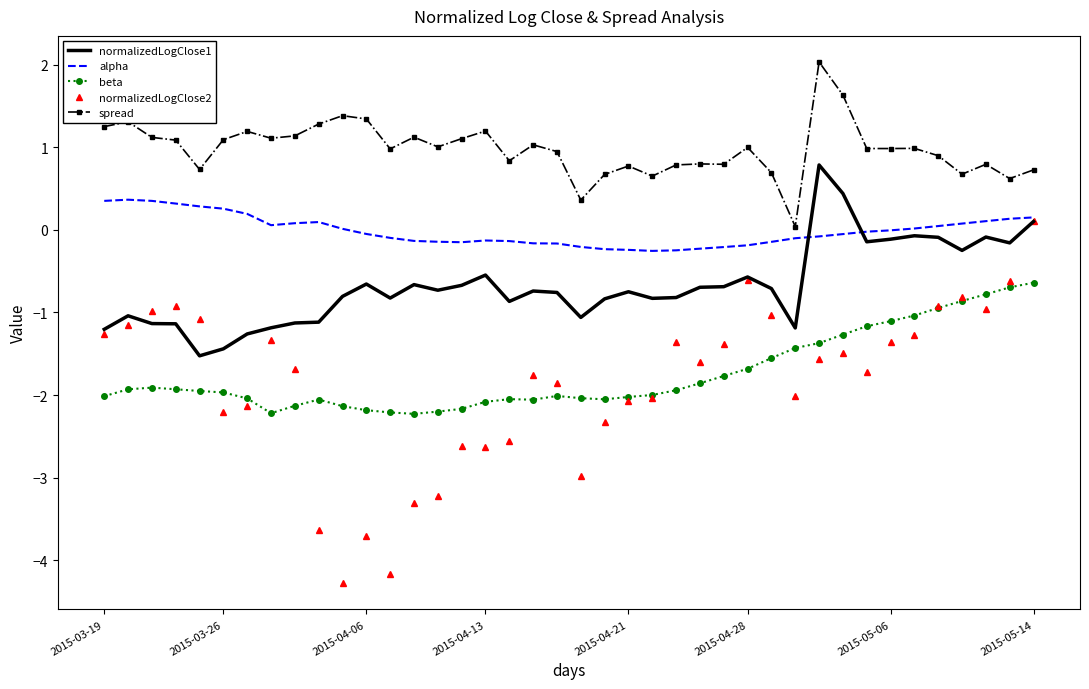

Which series has the largest range (max minus min)?

normalizedLogClose2